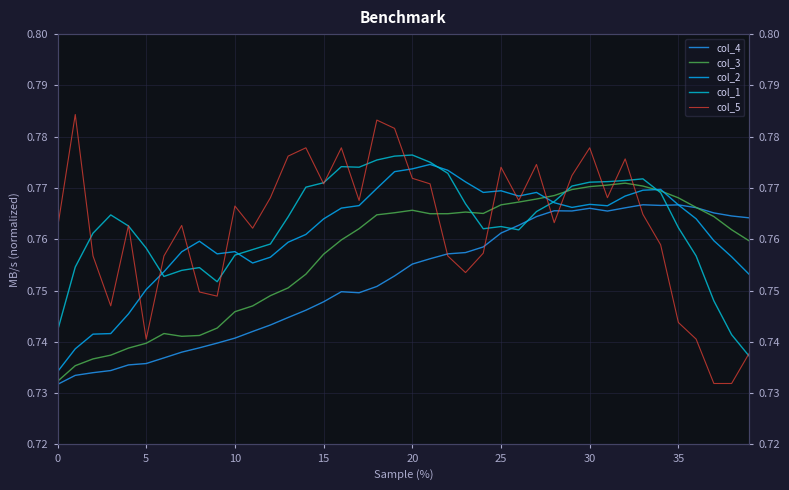

Which series has the largest range (max minus min)?

col_5